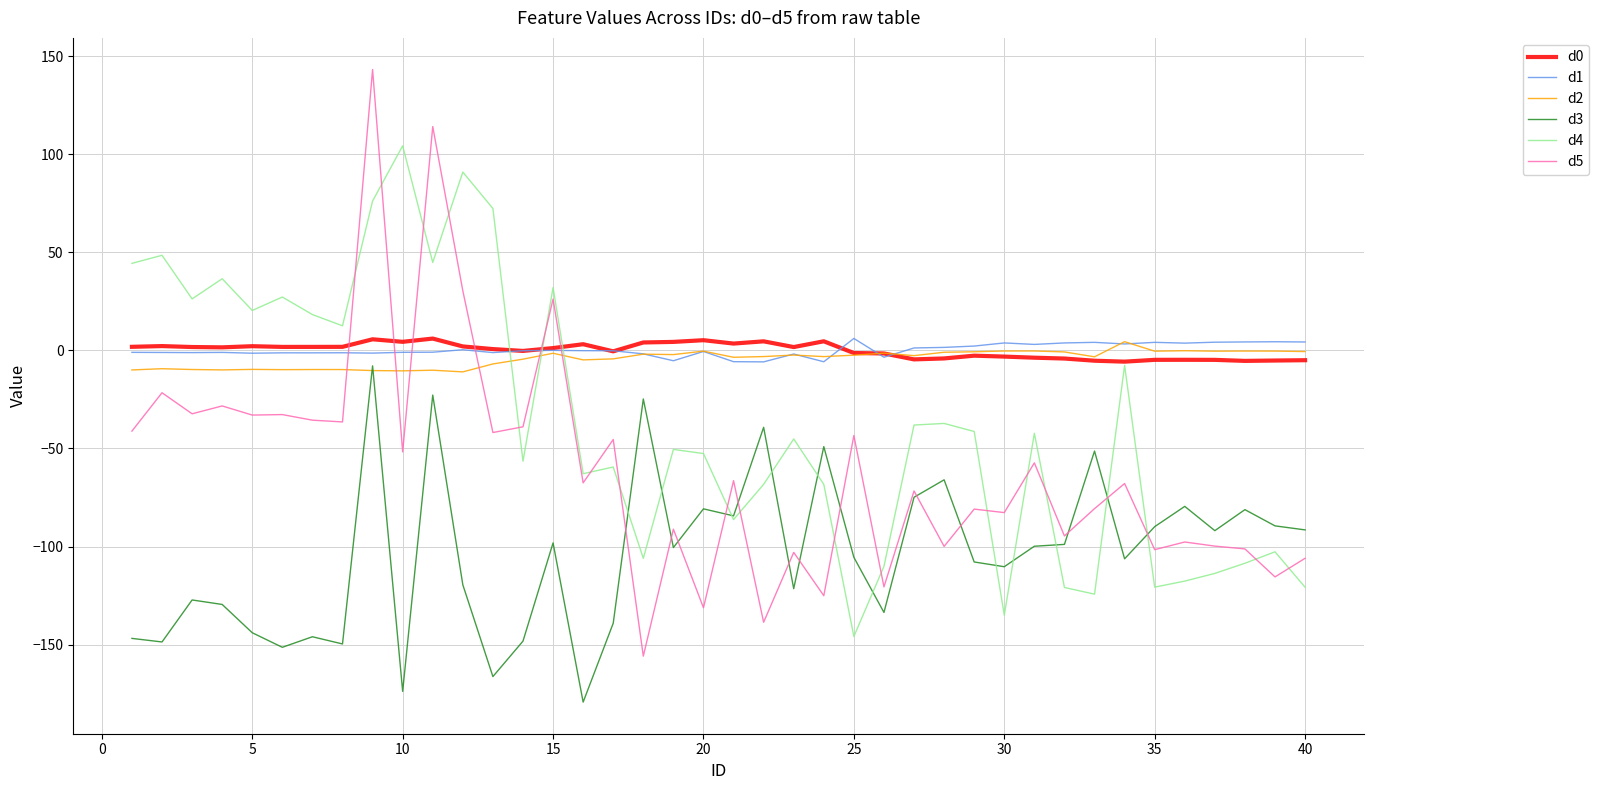

After their last crossing, which series has the higher values: d4 or d1?

d1